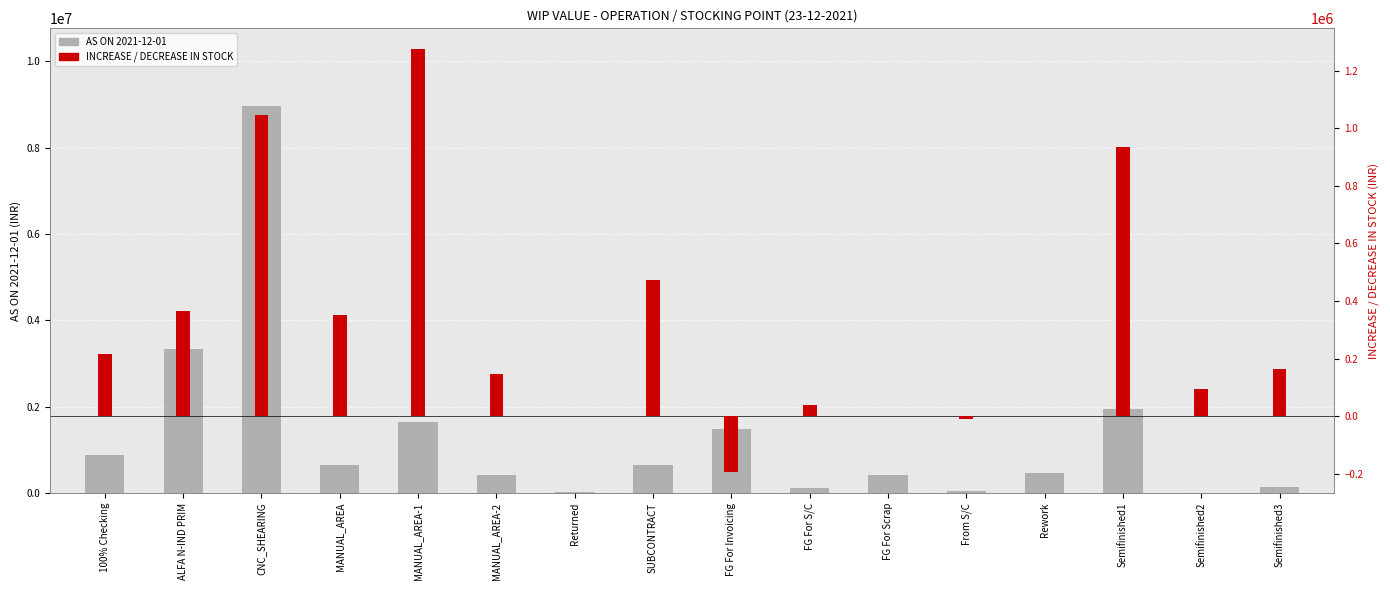

How many groups of bars are there?

16